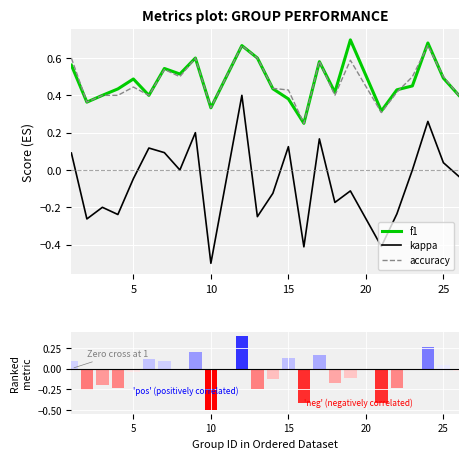

True or false: accuracy and kappa cross at least once.

False